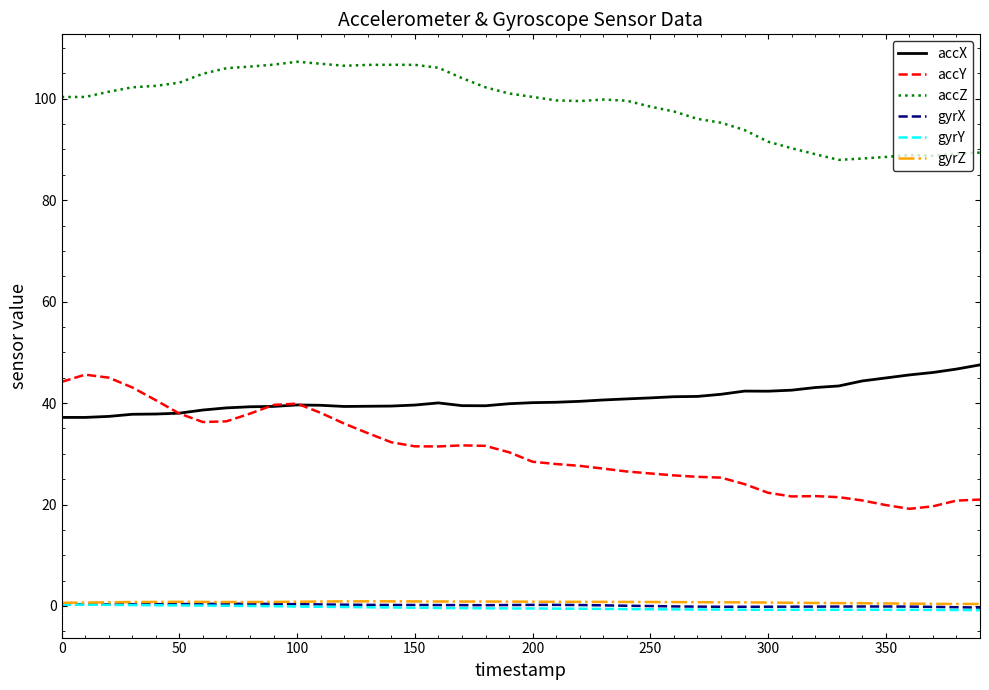

How many lines are shown in the chart?

6